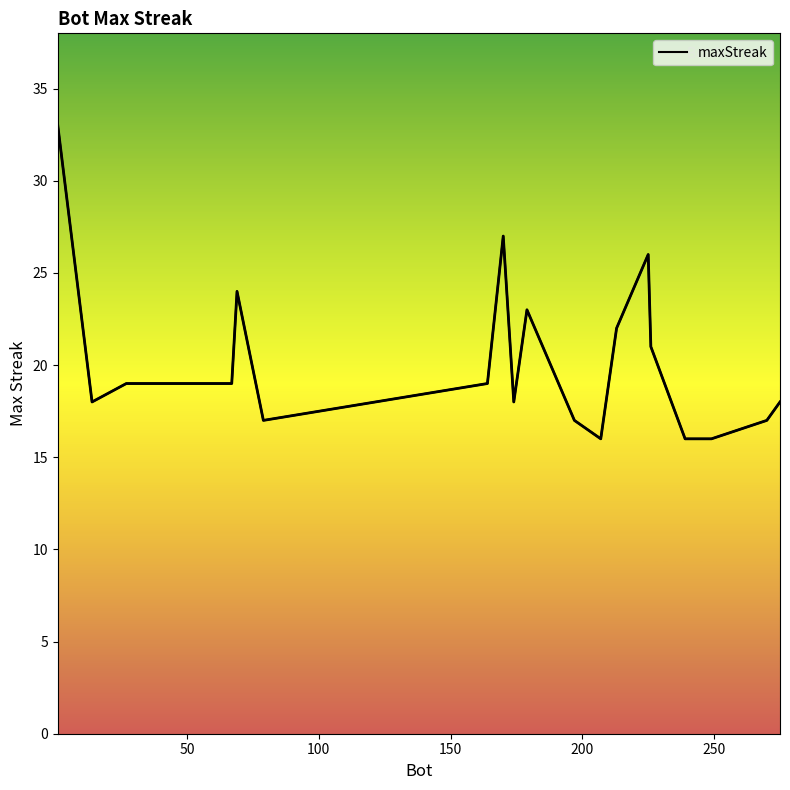

Approximately how many times larger is the value at 270 compared to 1?

0.5